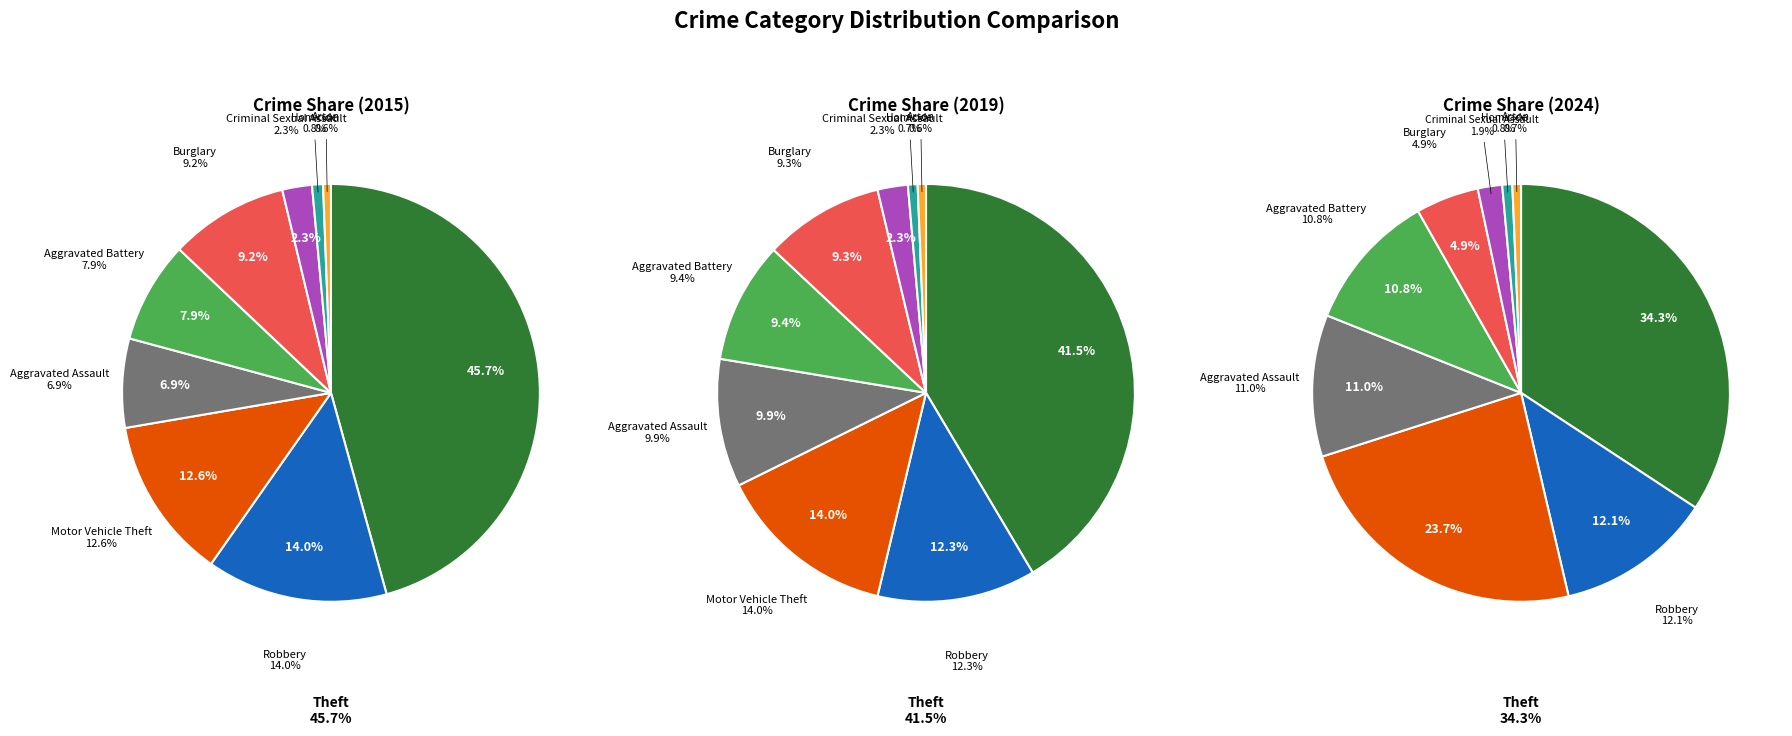

Is 4 the majority of the pie?

No